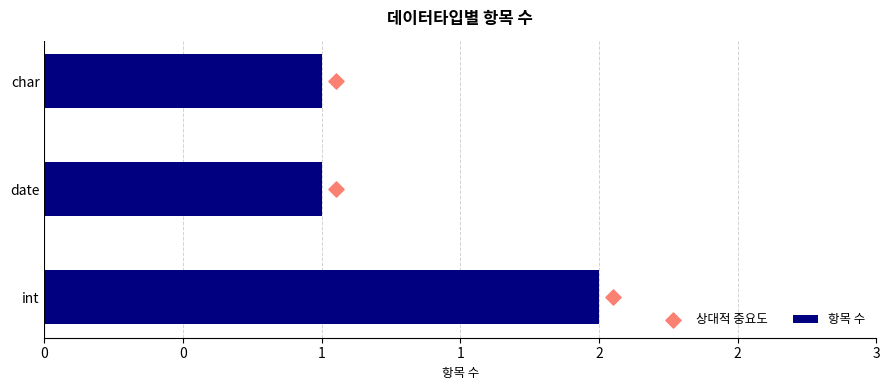

Is the value of 항목 수 at 1 greater than the value of 상대적 중요도 at 0?

Yes